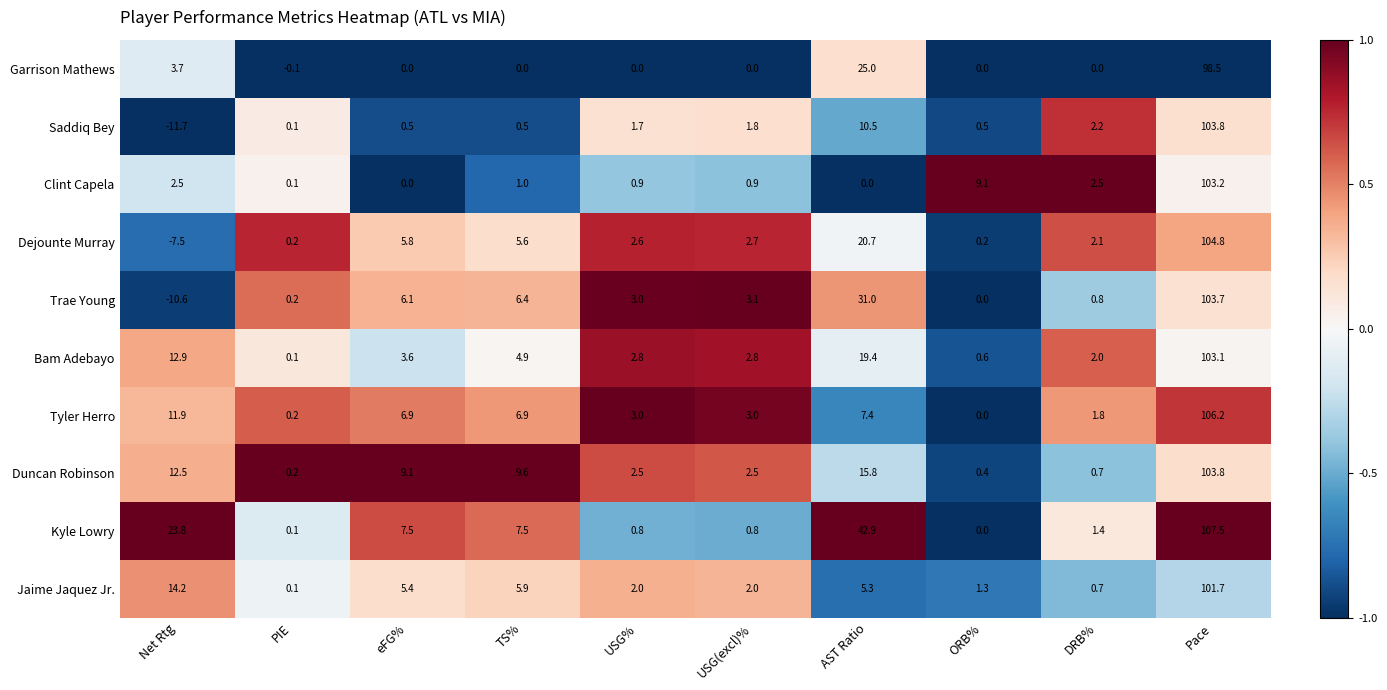

What is the average value of the Trae Young series?

14.4